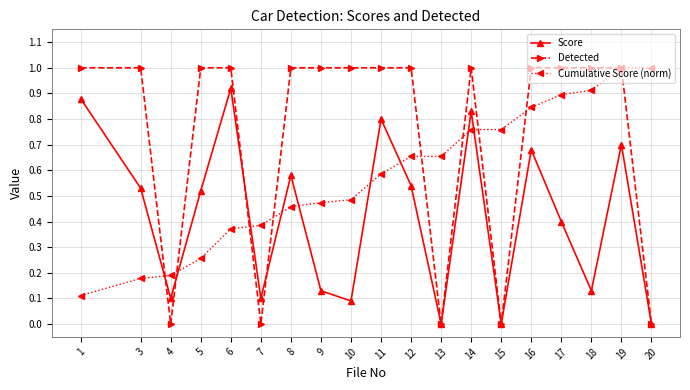

At which category is the sum across all series the highest?

19